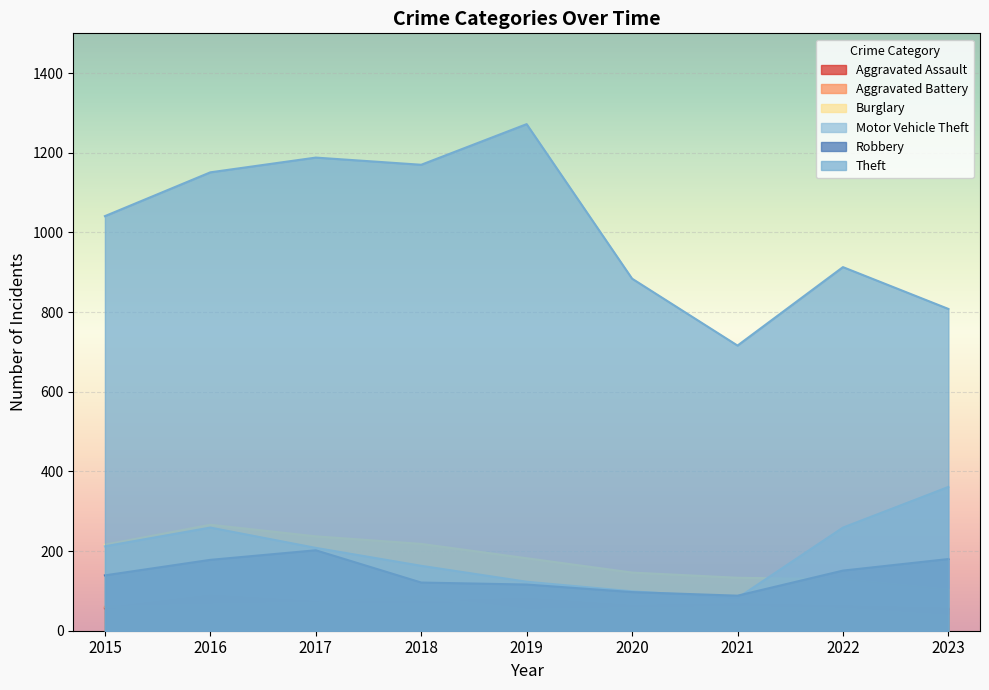

What value does the Burglary series have at 2020?

146